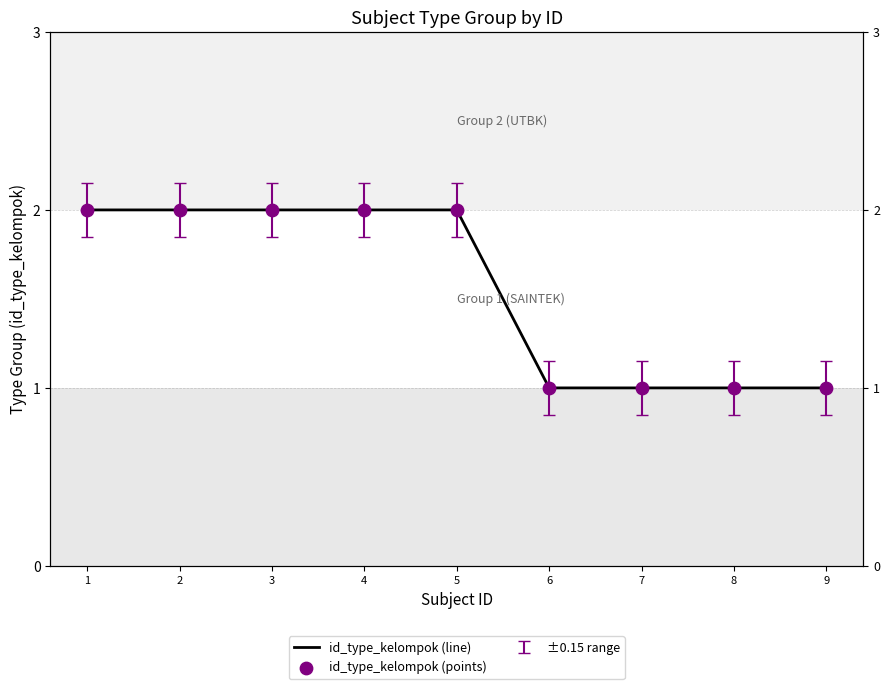

Which series reaches the minimum Y coordinate?

id_type_kelompok (line)